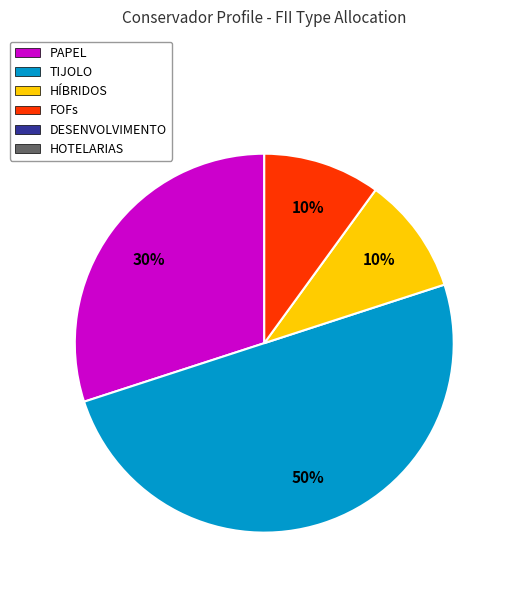

To the nearest percent, what is the difference between the largest and smallest slice percentages?

40%